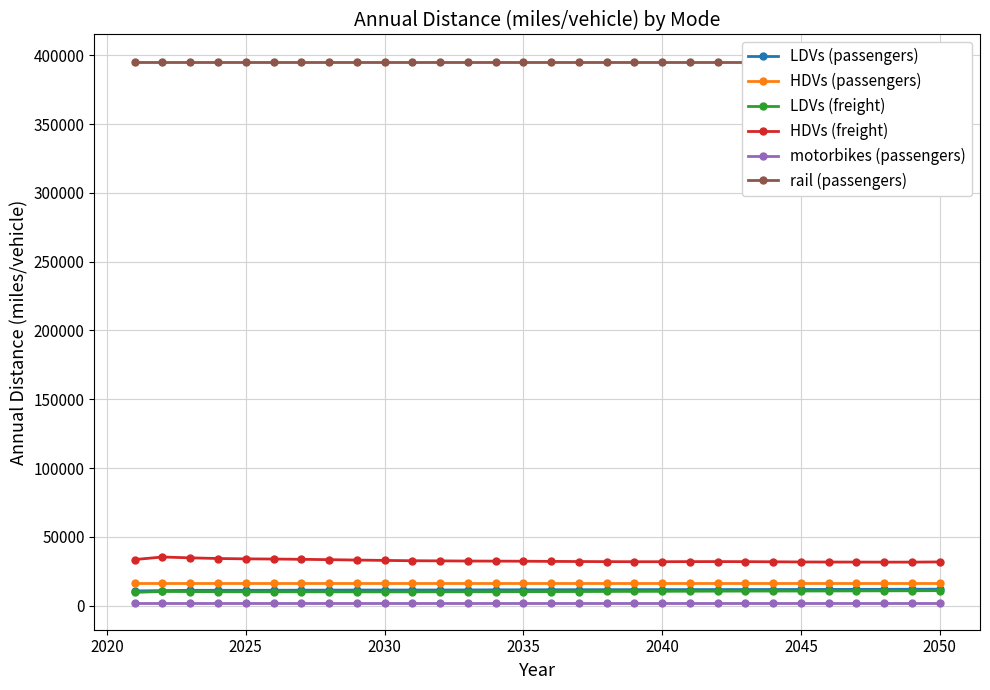

What is the maximum value for HDVs (passengers)?

16680